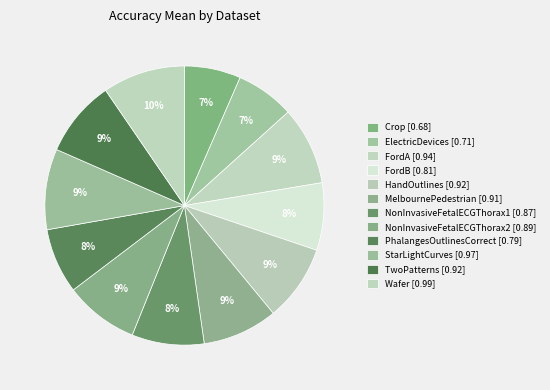

Which slice is the largest?

Wafer